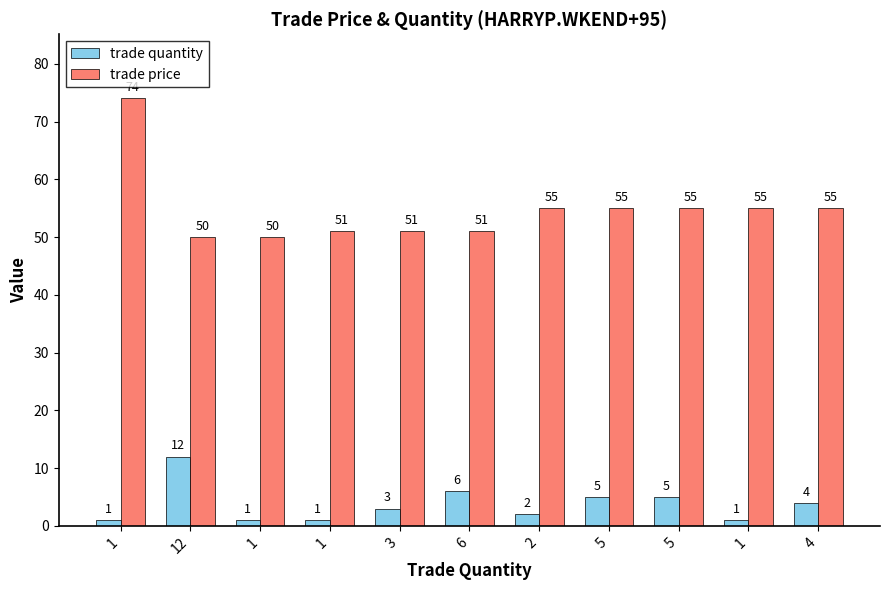

What are all the series names shown in the legend?

trade quantity, trade price